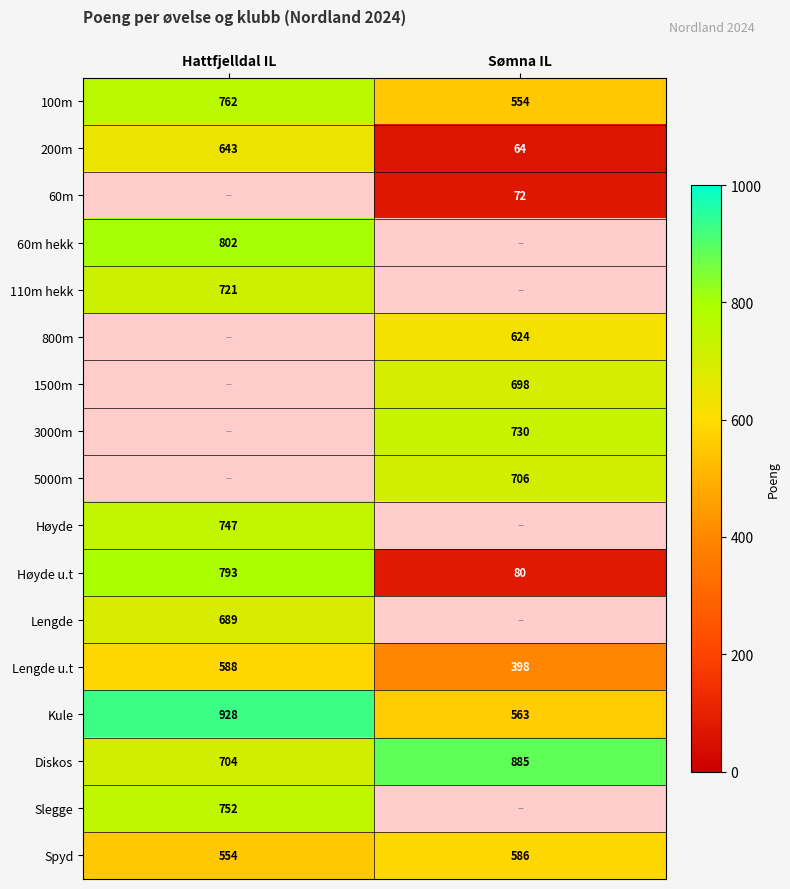

What is the difference between the maximum and minimum values in the Kule series?

365